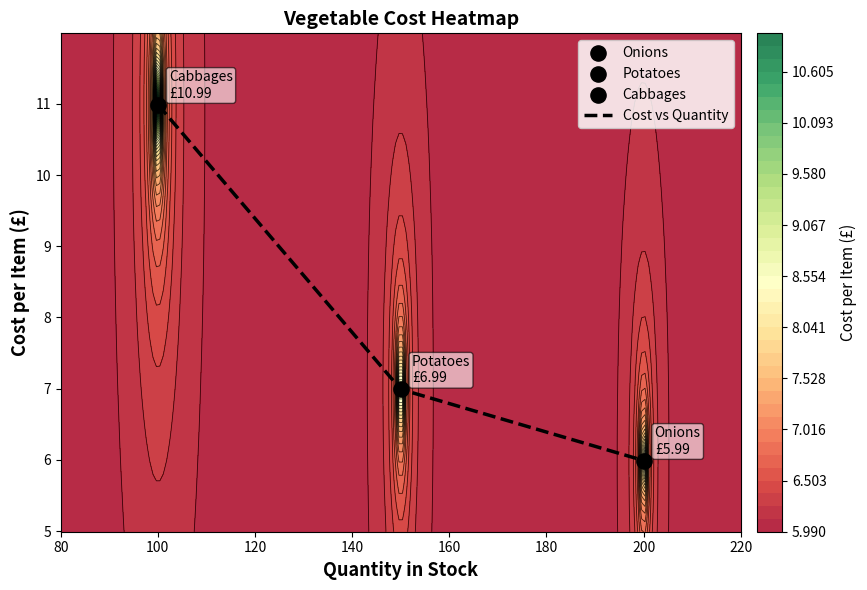

Count the values in the range 5 to 10.

2